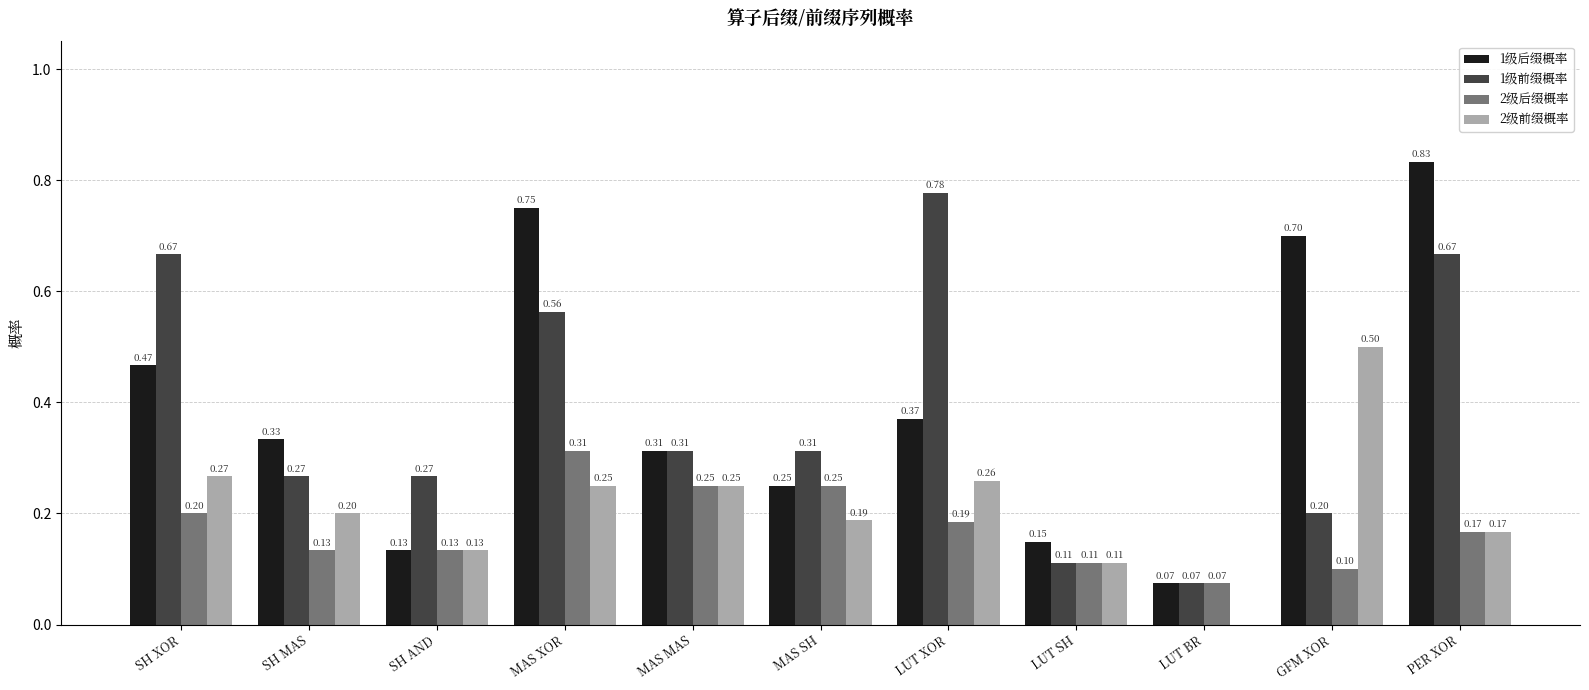

How many 1级前缀概率 values are between 0 and 1?

11